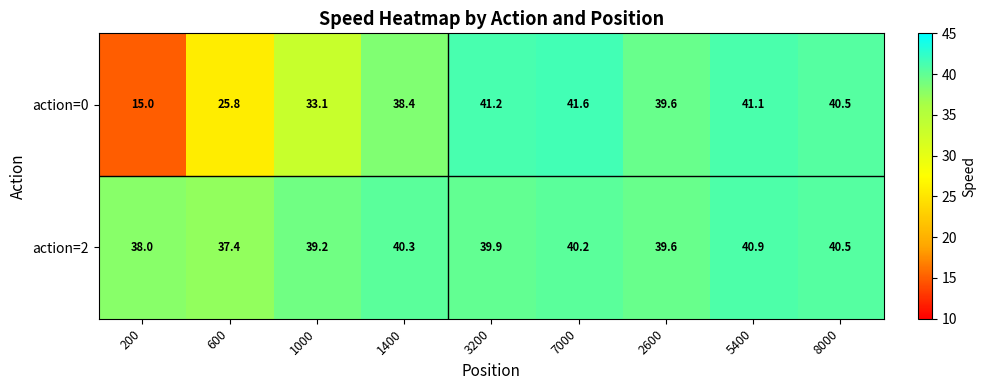

Reading left to right, extract all data points from this chart.

action=0: 15.0	25.8	33.1	38.4	41.2	41.6	39.6	41.1	40.5
action=2: 38.0	37.4	39.2	40.3	39.9	40.2	39.6	40.9	40.5